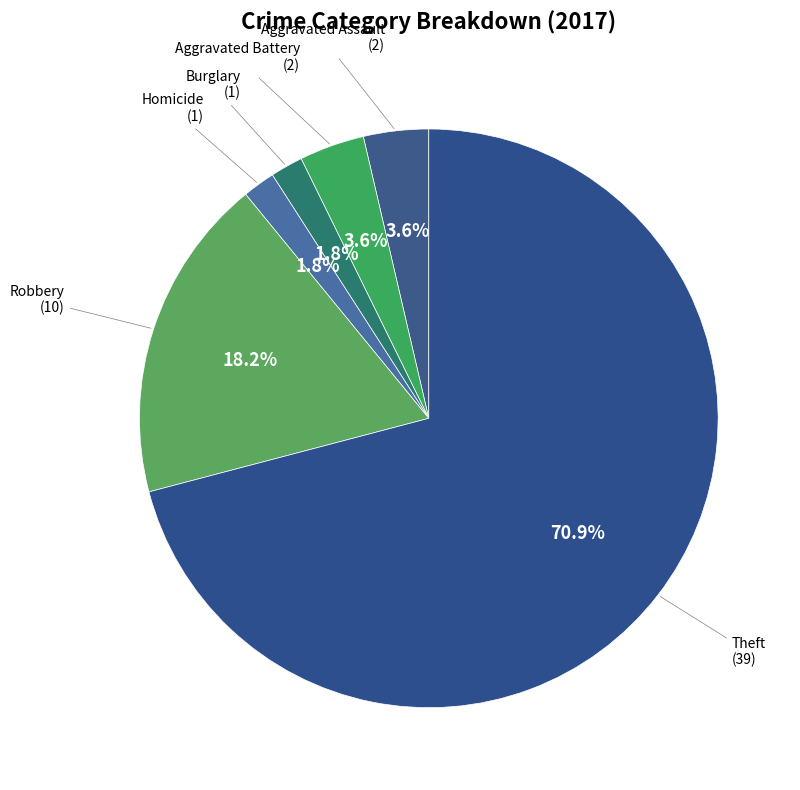

Which category accounts for the majority?

Theft